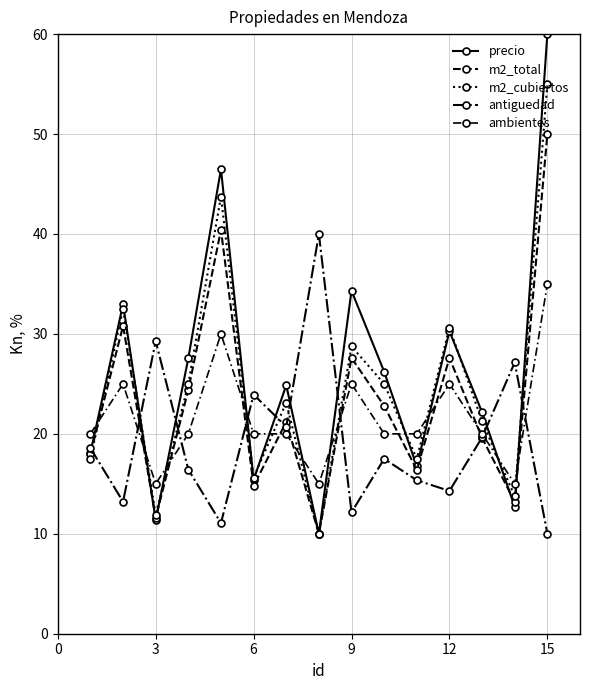

How many categories are shown in the chart?

15